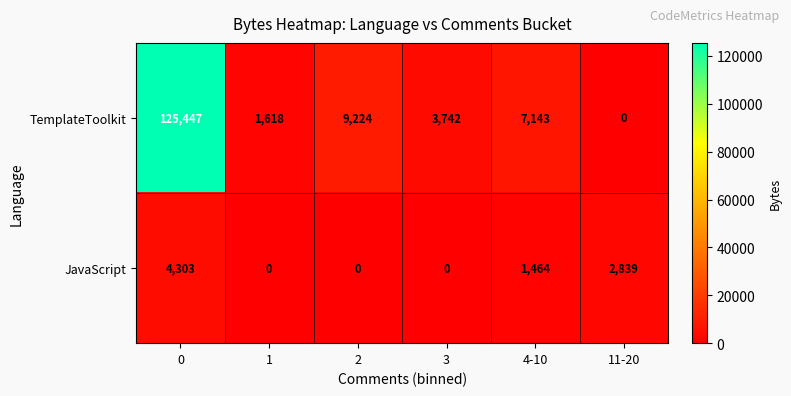

Which series has the largest total across all categories?

TemplateToolkit